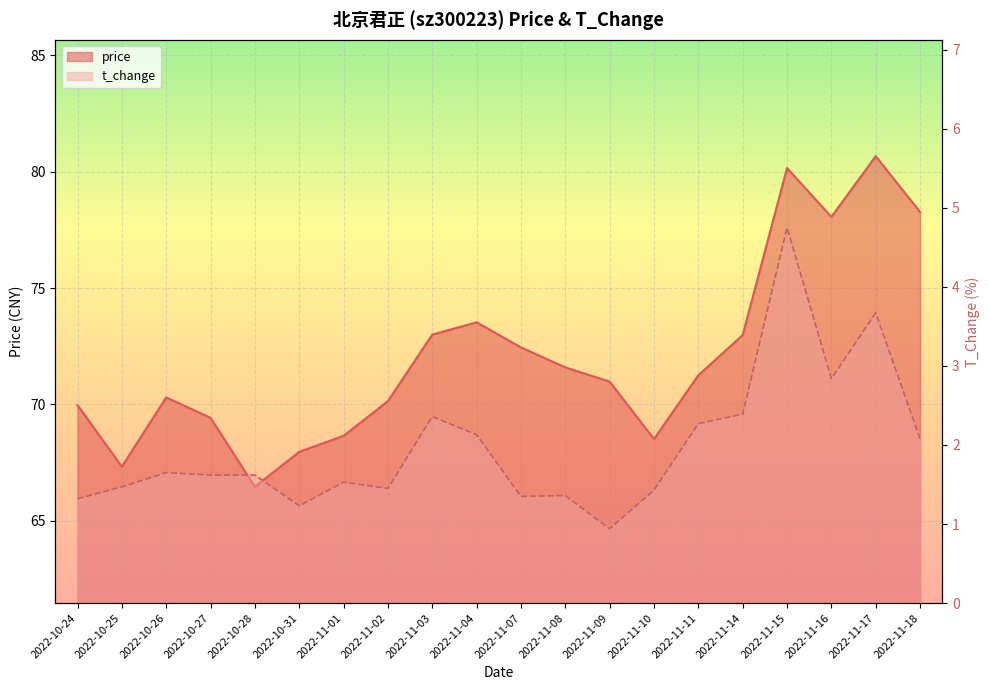

List the series in order of their peak value, lowest first.

t_change, price